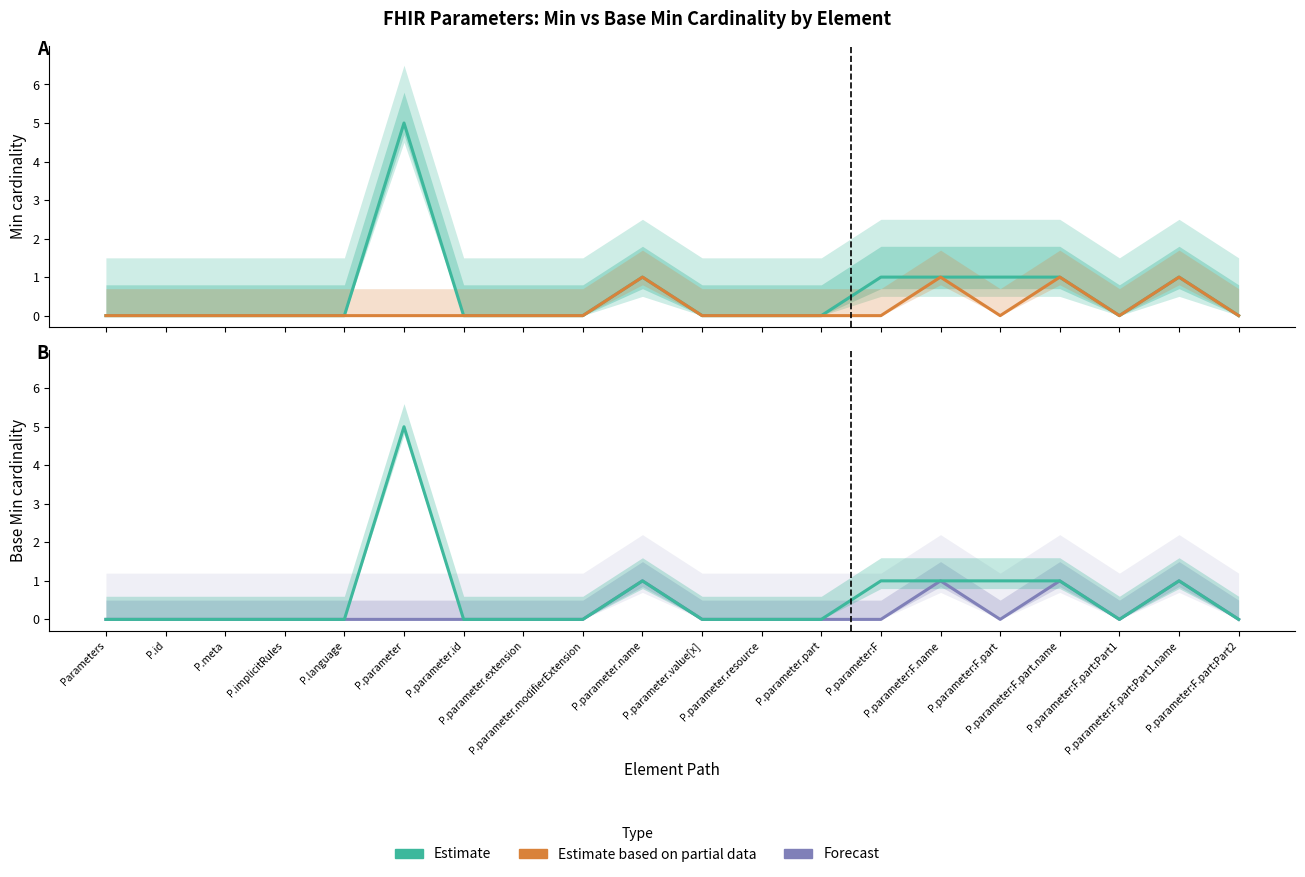

What is the difference between the maximum and minimum values in the Estimate based on partial data series?

1